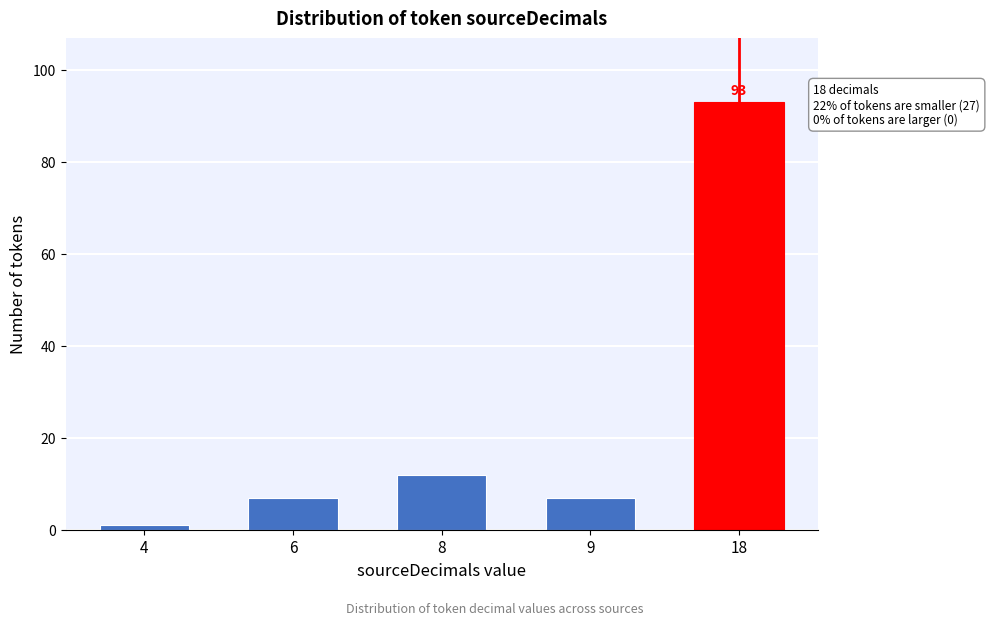

Reading right to left, what are all the values shown in this chart?

93	7	12	7	1